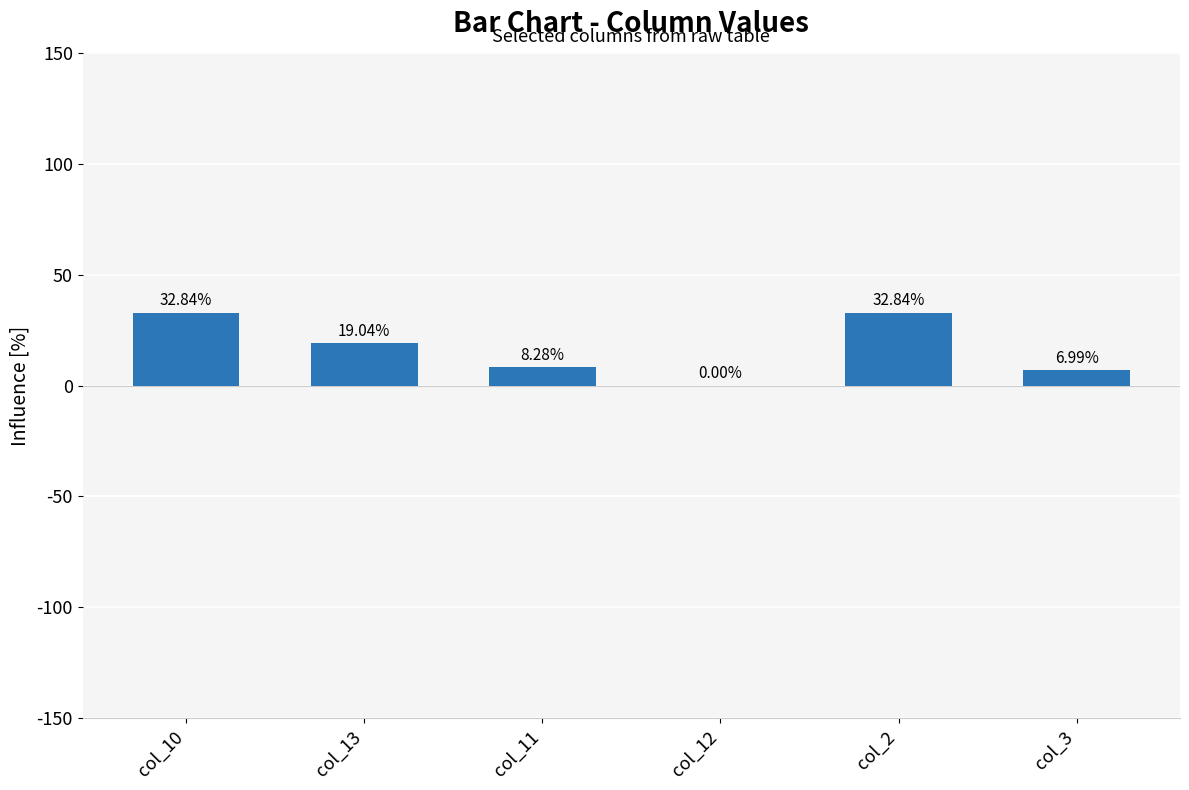

What is the sum of the values at col_11 and col_3?

15.3